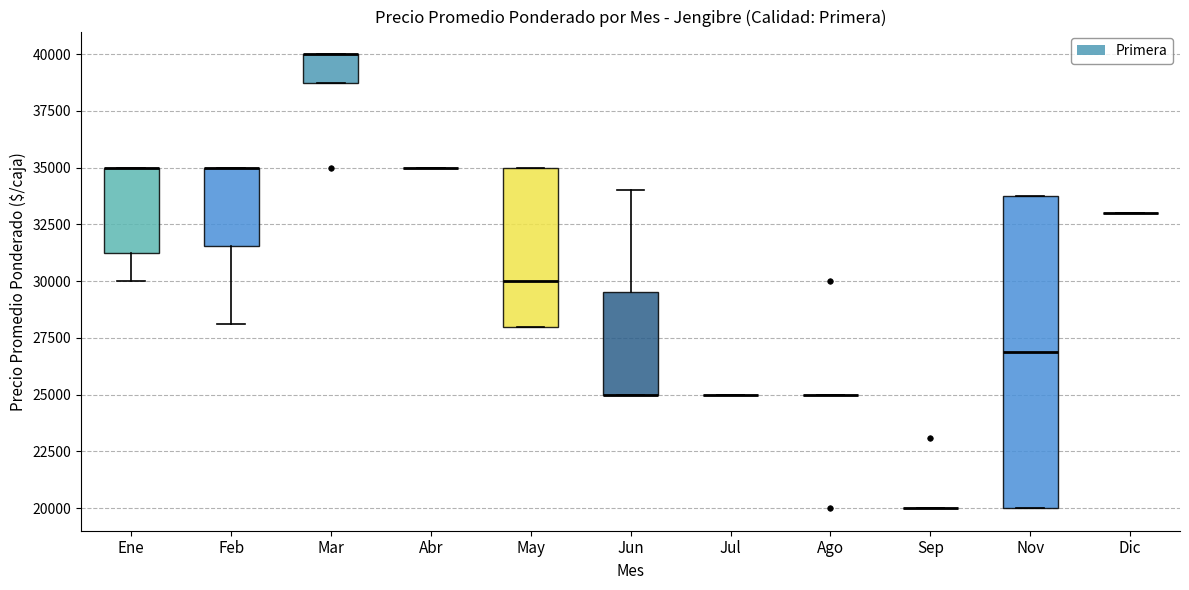

Reading left to right, transcribe this box plot: for each box, give where its median line is, the range the box spans, and where its two whiskers end, as read against the y-axis. The values are not printed on the chart, so give them approximately, as read against the axis.

Ene: median 35000 (drawn on the box's upper edge), box 31500 to 35000, whiskers 30000 to 35000
Feb: median 35000 (drawn on the box's upper edge), box 31500 to 35000, whiskers 28000 to 35000
Mar: median 40000 (drawn on the box's upper edge), box 39000 to 40000, whiskers 39000 to 40000
Abr: box collapsed to a line at 35000, whiskers 35000 to 35000
May: median 30000, box 28000 to 35000, whiskers 28000 to 35000
Jun: median 25000 (drawn on the box's lower edge), box 25000 to 29500, whiskers 25000 to 34000
Jul: box collapsed to a line at 25000, whiskers 25000 to 25000
Ago: box collapsed to a line at 25000, whiskers 25000 to 25000
Sep: box collapsed to a line at 20000, whiskers 20000 to 20000
Nov: median 27000, box 20000 to 34000, whiskers 20000 to 34000
Dic: box collapsed to a line at 33000, whiskers 33000 to 33000